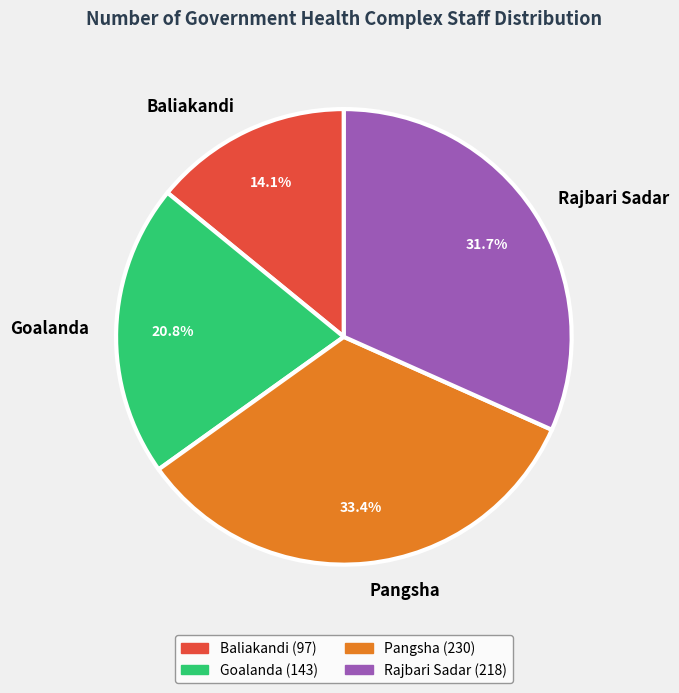

Which slice is the smallest?

Baliakandi